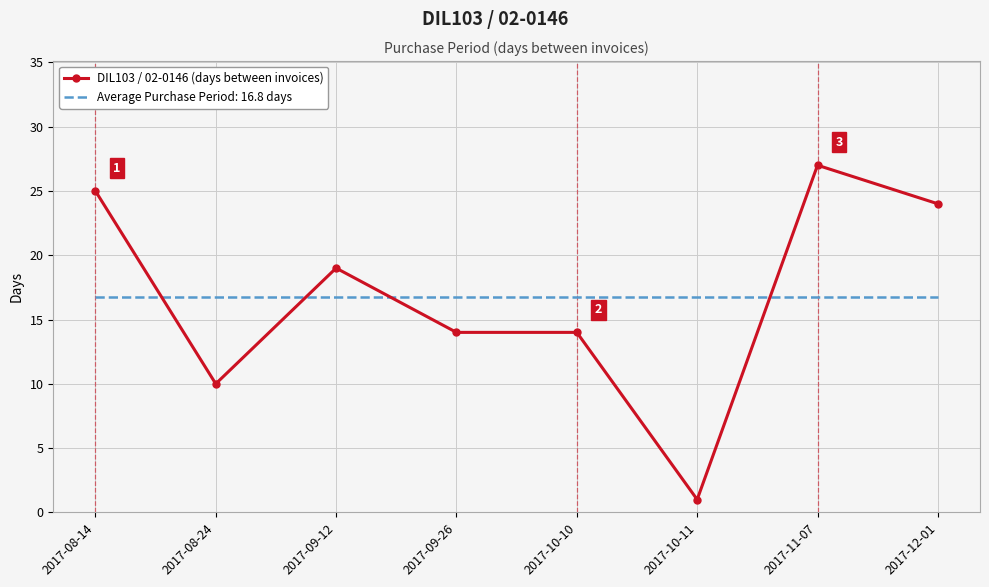

What is the difference between the maximum and minimum values in the DIL103 / 02-0146 (days between invoices) series?

26.0